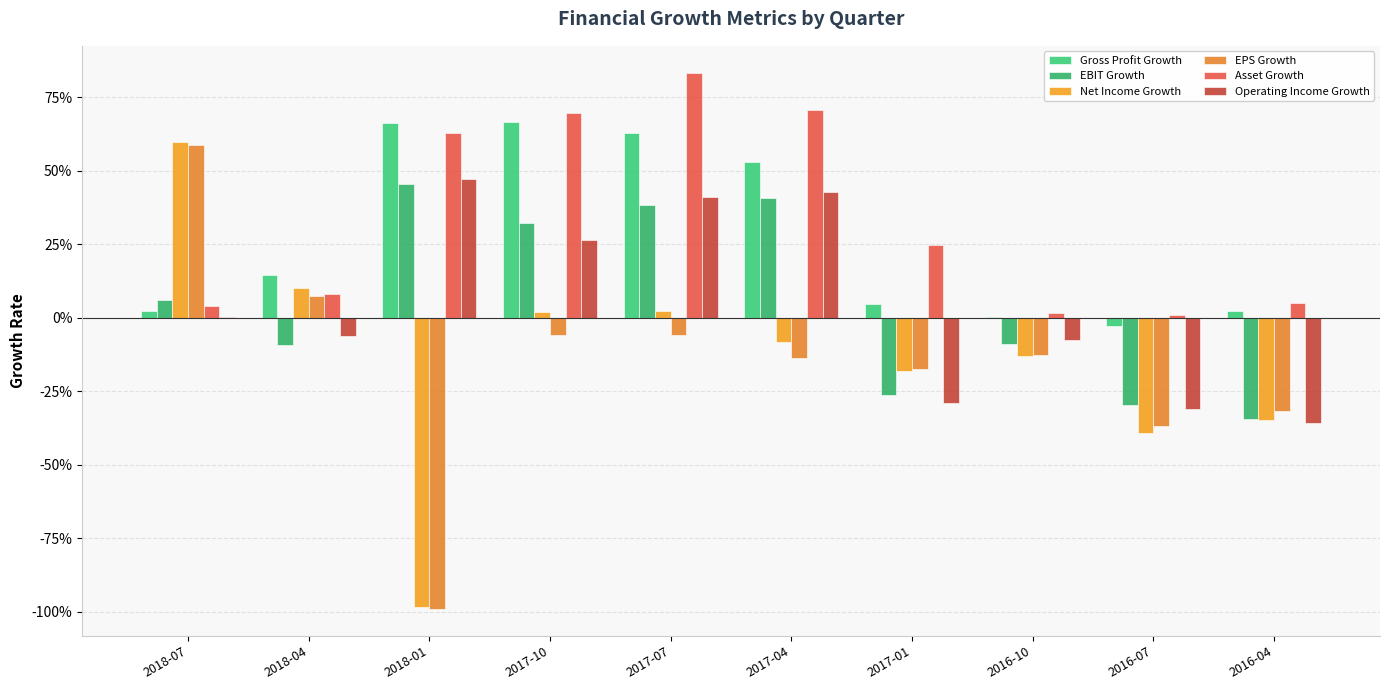

At which category is the sum across all series the highest?

2017-07